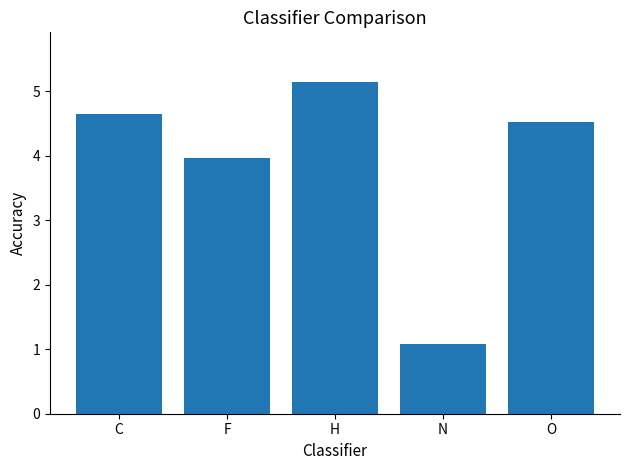

At which label does the data first exceed 4?

C